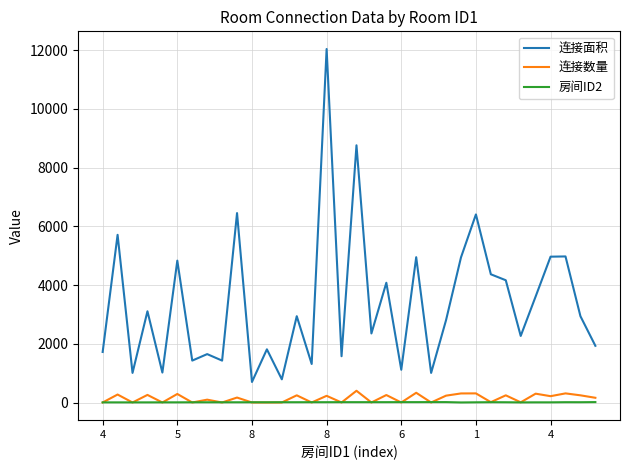

What is the maximum value shown in the chart?

12042